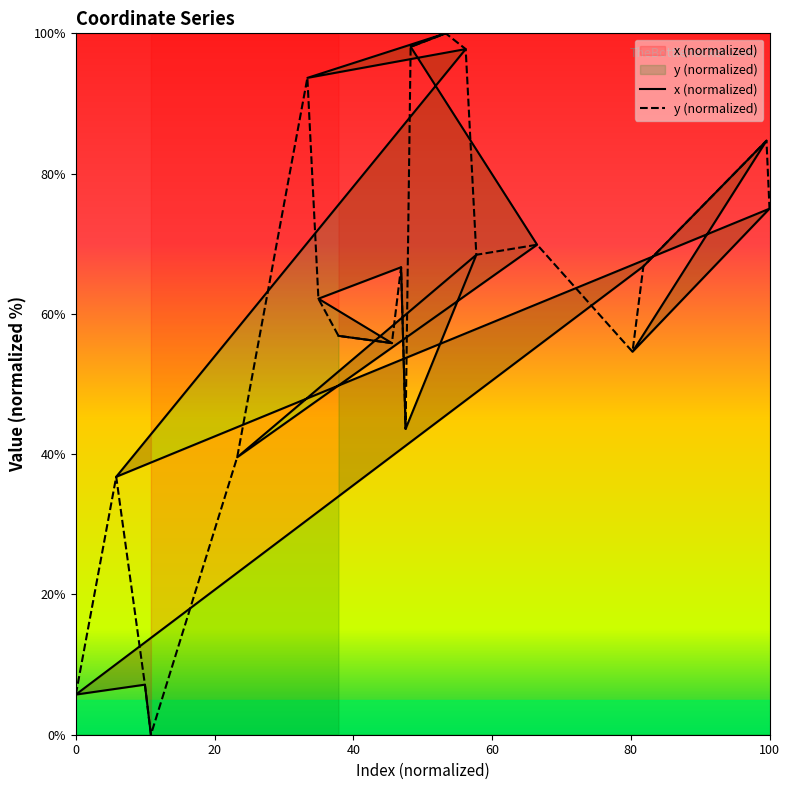

Is it true that the value at 2 is 38.3?

False